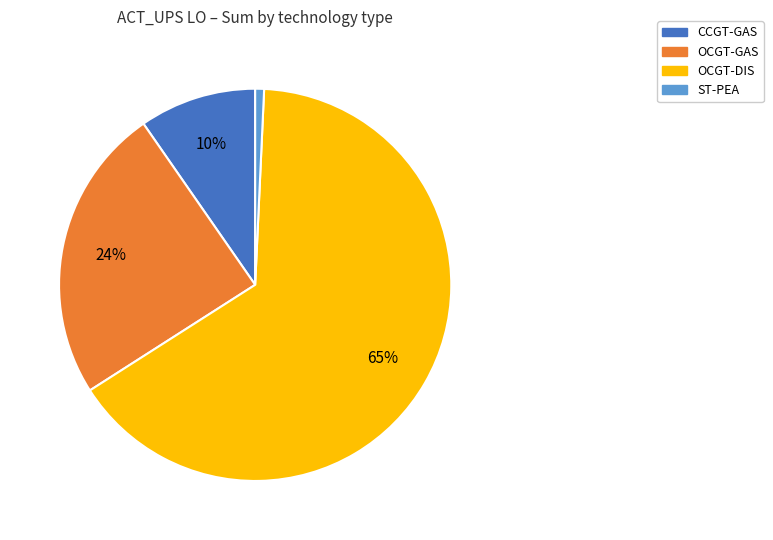

Is there a majority slice in this chart?

Yes